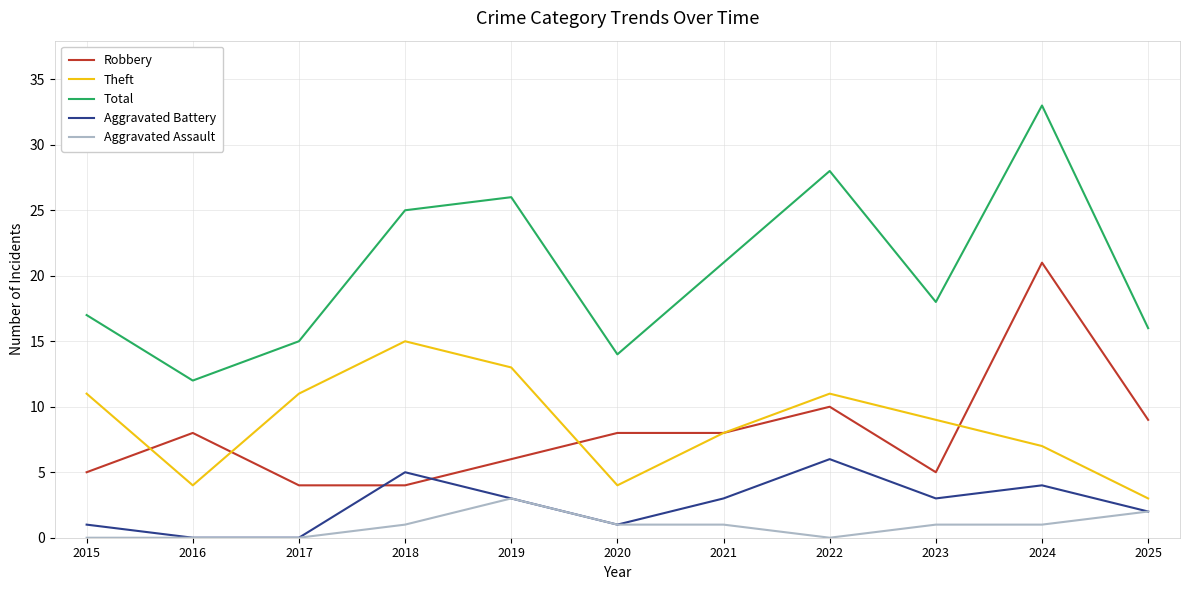

What is the minimum value for Robbery?

4